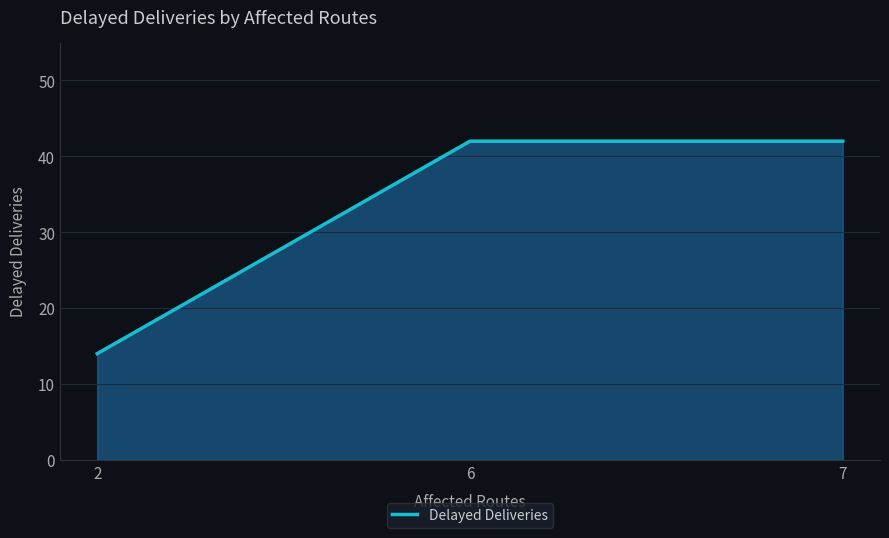

Reading right to left, transcribe all the data shown in this chart.

42	42	14